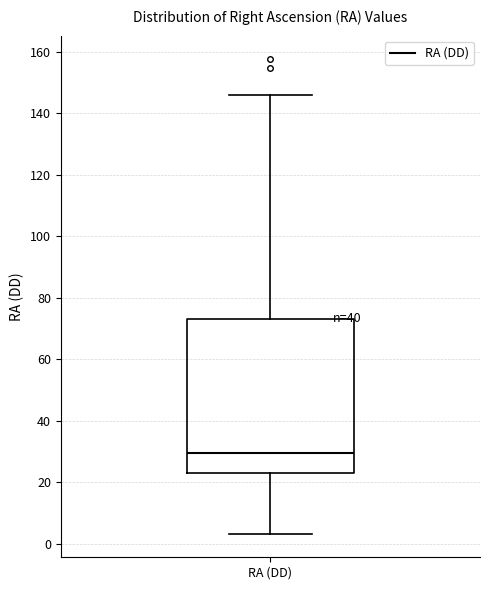

Read this box plot against the y-axis: the position of the median line, the range covered by the box, and the ends of both whiskers. The values are not printed on the chart, so give them approximately, as read against the axis.

median 30, box 24 to 74, whiskers 4 to 146